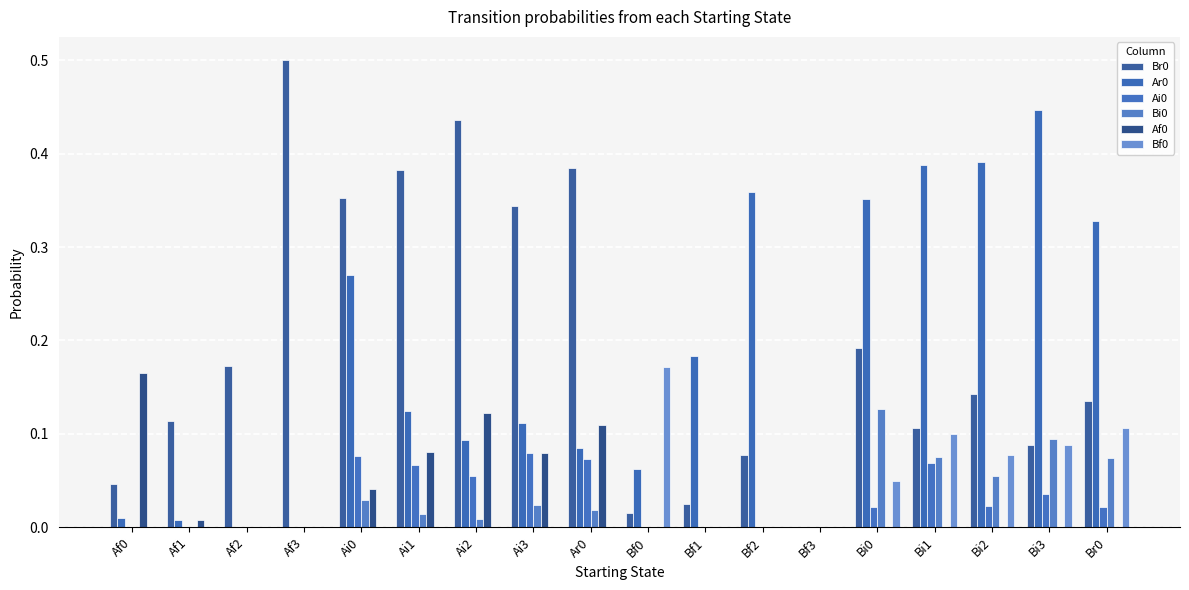

Between Af3 and Ai3, which series saw the biggest shift?

Br0